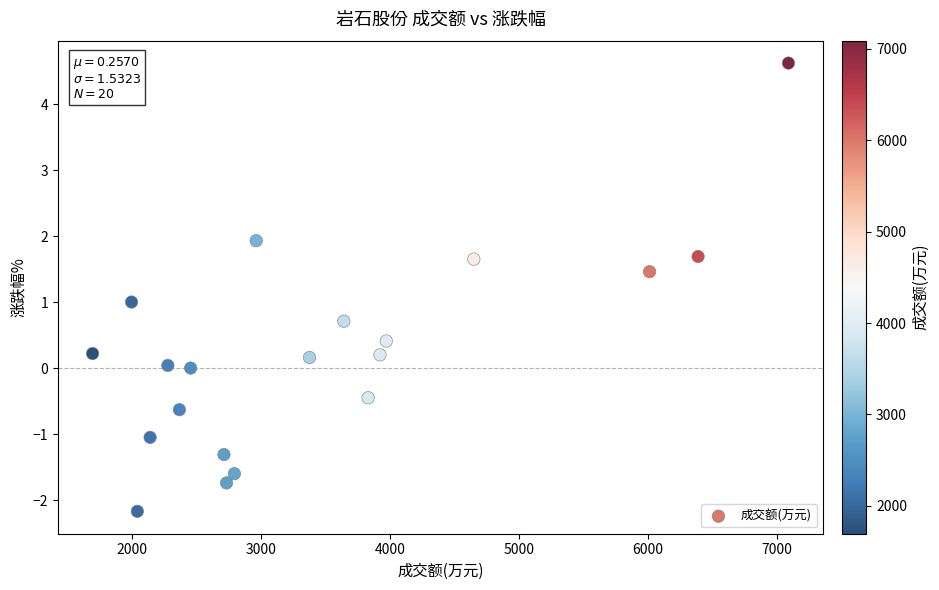

What is the range of Y values (max minus min)?

6.8